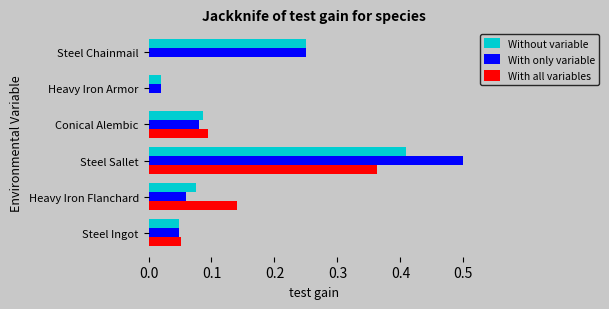

What are all the series names shown in the legend?

Without variable, With only variable, With all variables